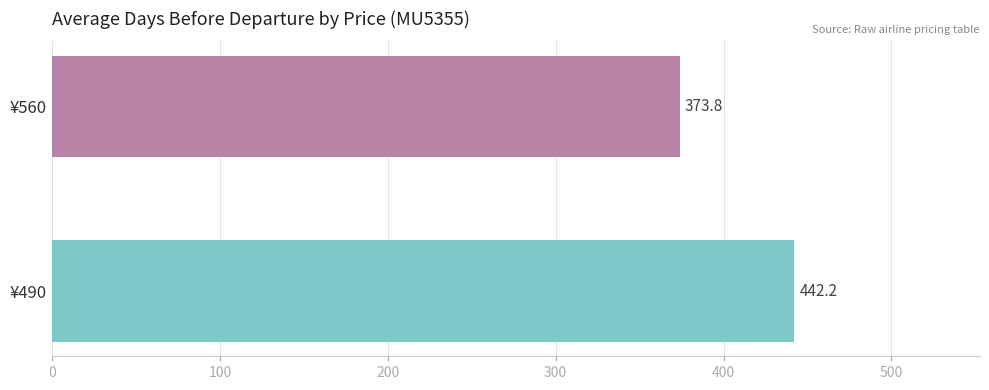

What is the smallest value displayed?

373.8